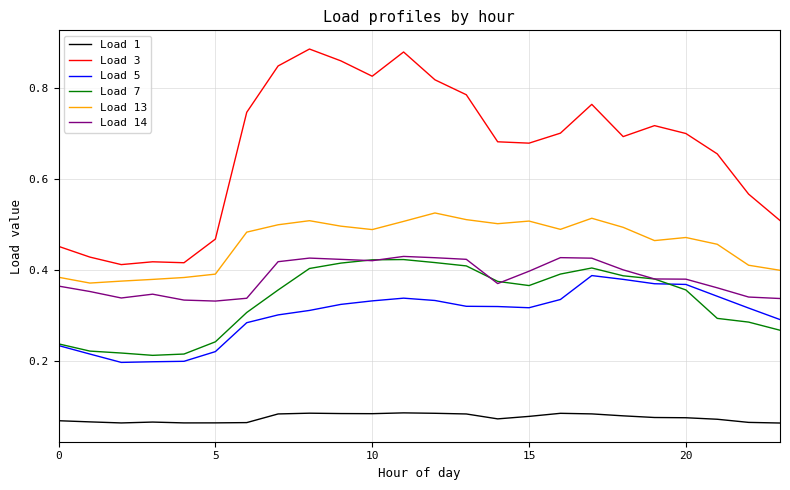

True or false: Load 1 and Load 5 cross at least once.

False